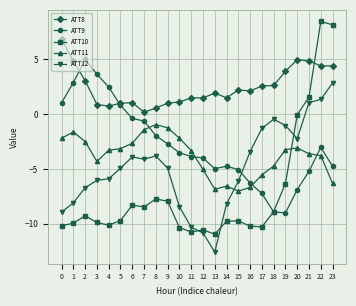

What is the difference between the maximum and minimum values in the ATT10 series?

19.4